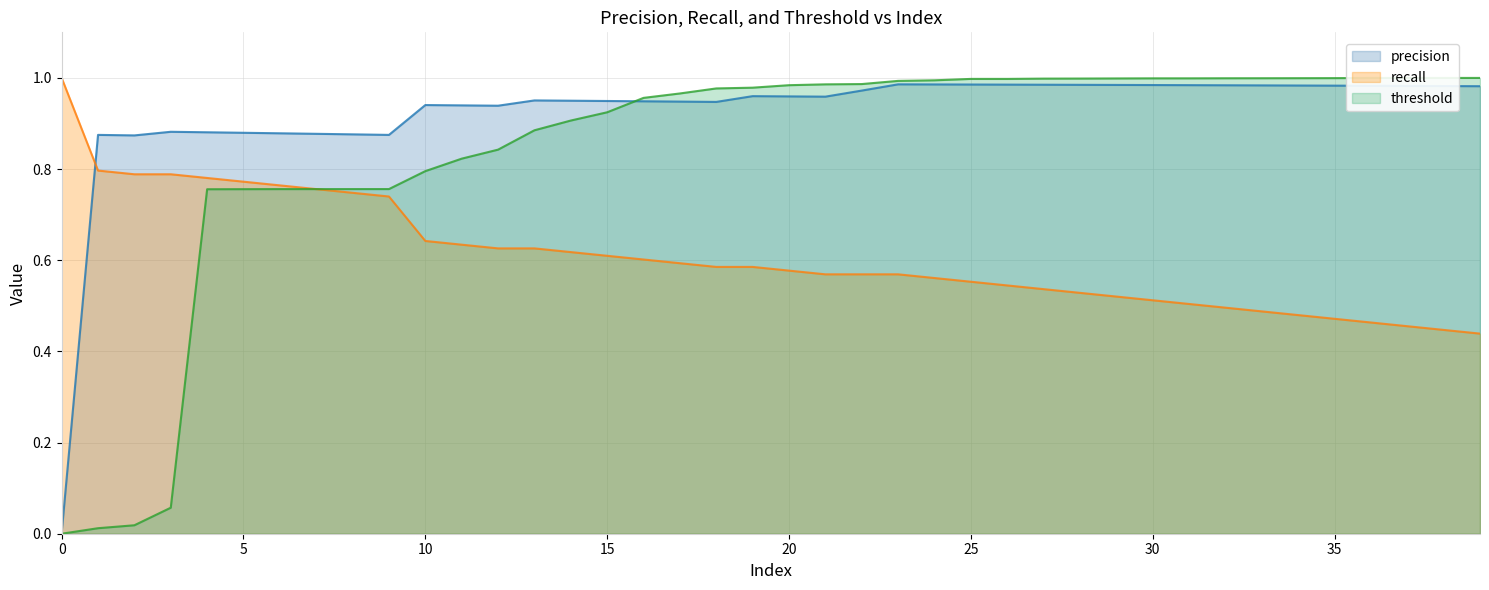

Rank the series by their average value, from lowest to highest.

recall, threshold, precision